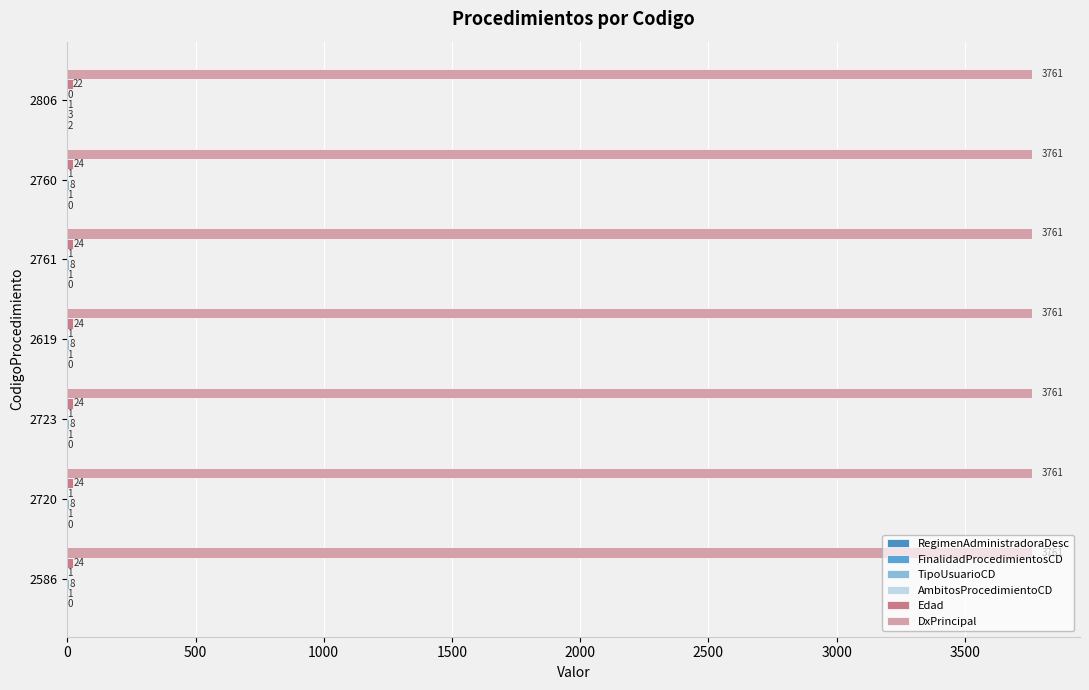

Count the number of categories in the chart.

7